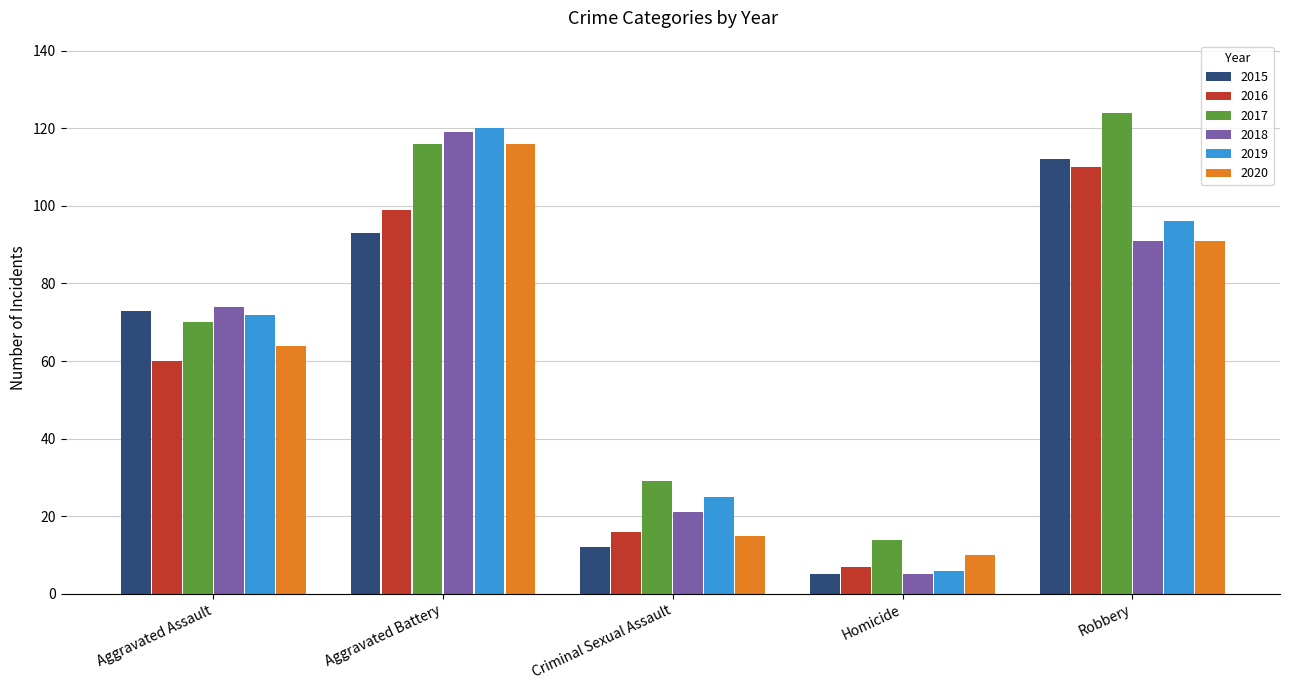

Reading left to right, what are all the values shown in this chart?

2015: 73	93	12	5	112
2016: 60	99	16	7	110
2017: 70	116	29	14	124
2018: 74	119	21	5	91
2019: 72	120	25	6	96
2020: 64	116	15	10	91